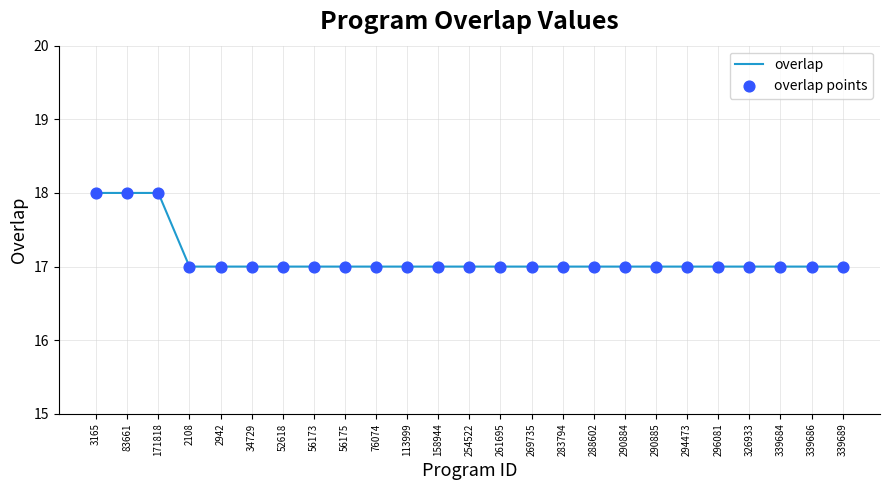

What position from the left is 34729?

6